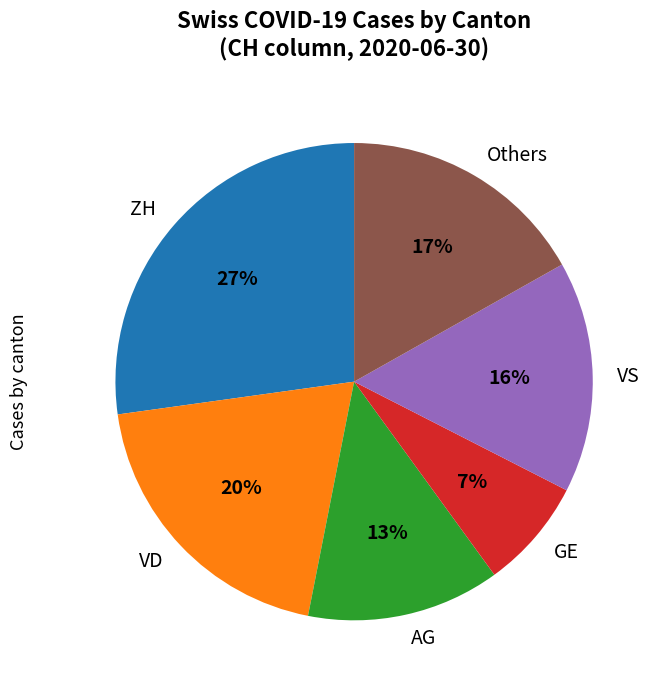

What is the ratio of the value at Others to the value at AG?

1.3